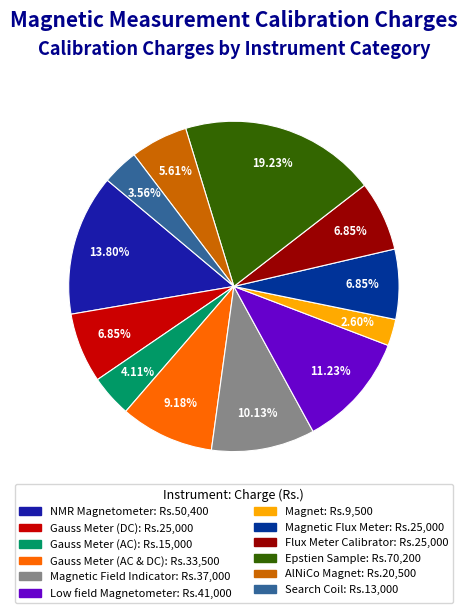

How many slices are in this pie chart?

12